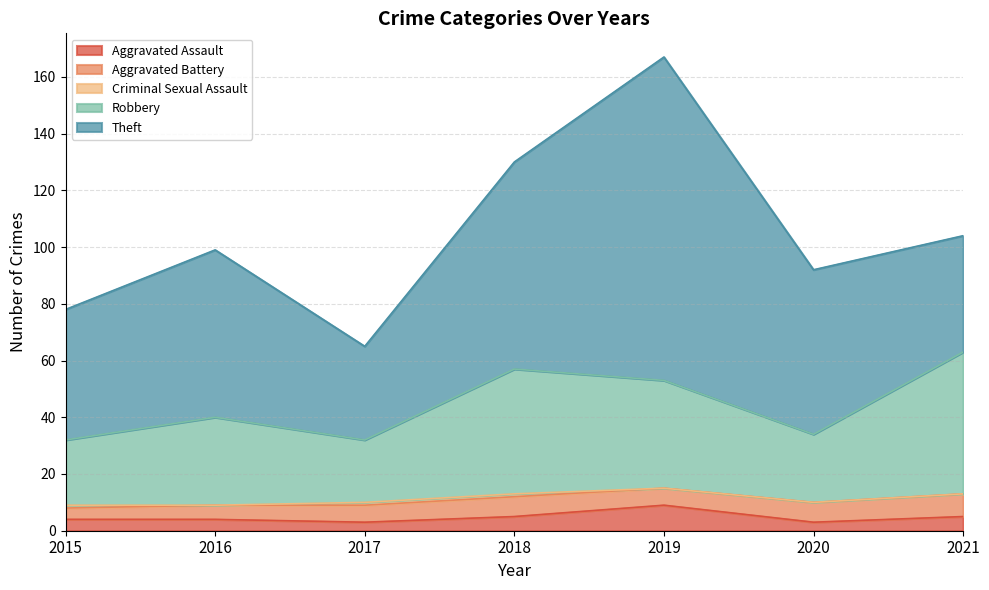

What is the difference between the highest and lowest values at 2015?

45